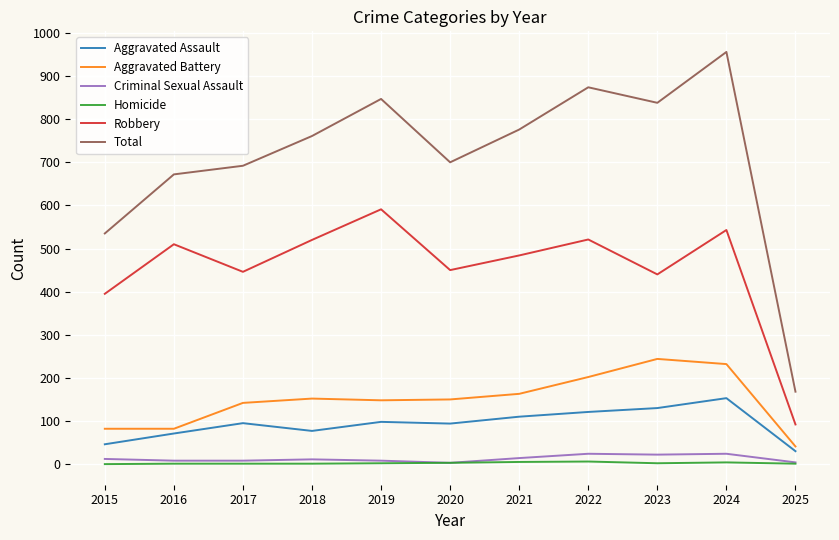

Is the value of Criminal Sexual Assault at 2015 greater than the value of Robbery at 2021?

No